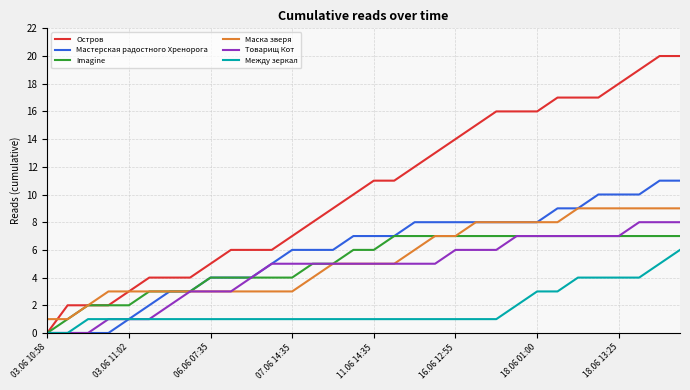

Which series has the largest total across all categories?

Остров